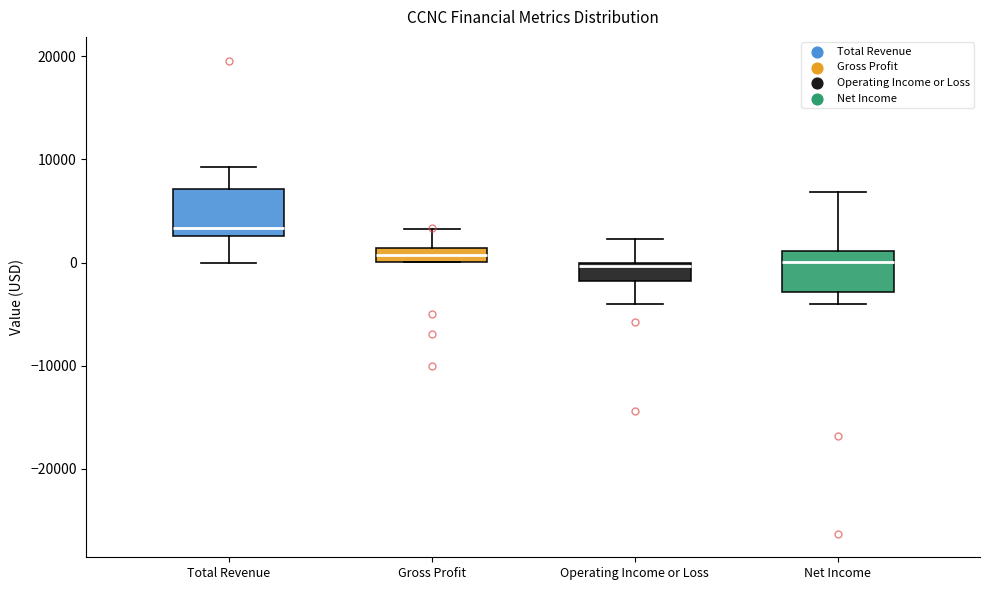

Where is the lower edge of the box for Gross Profit on the y-axis? The values are not printed on the chart, so give them approximately, as read against the axis.

0